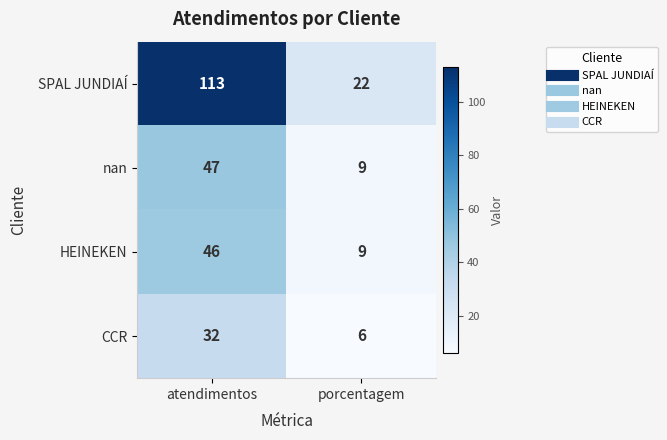

The HEINEKEN series shows 12 at atendimentos. True or false?

False